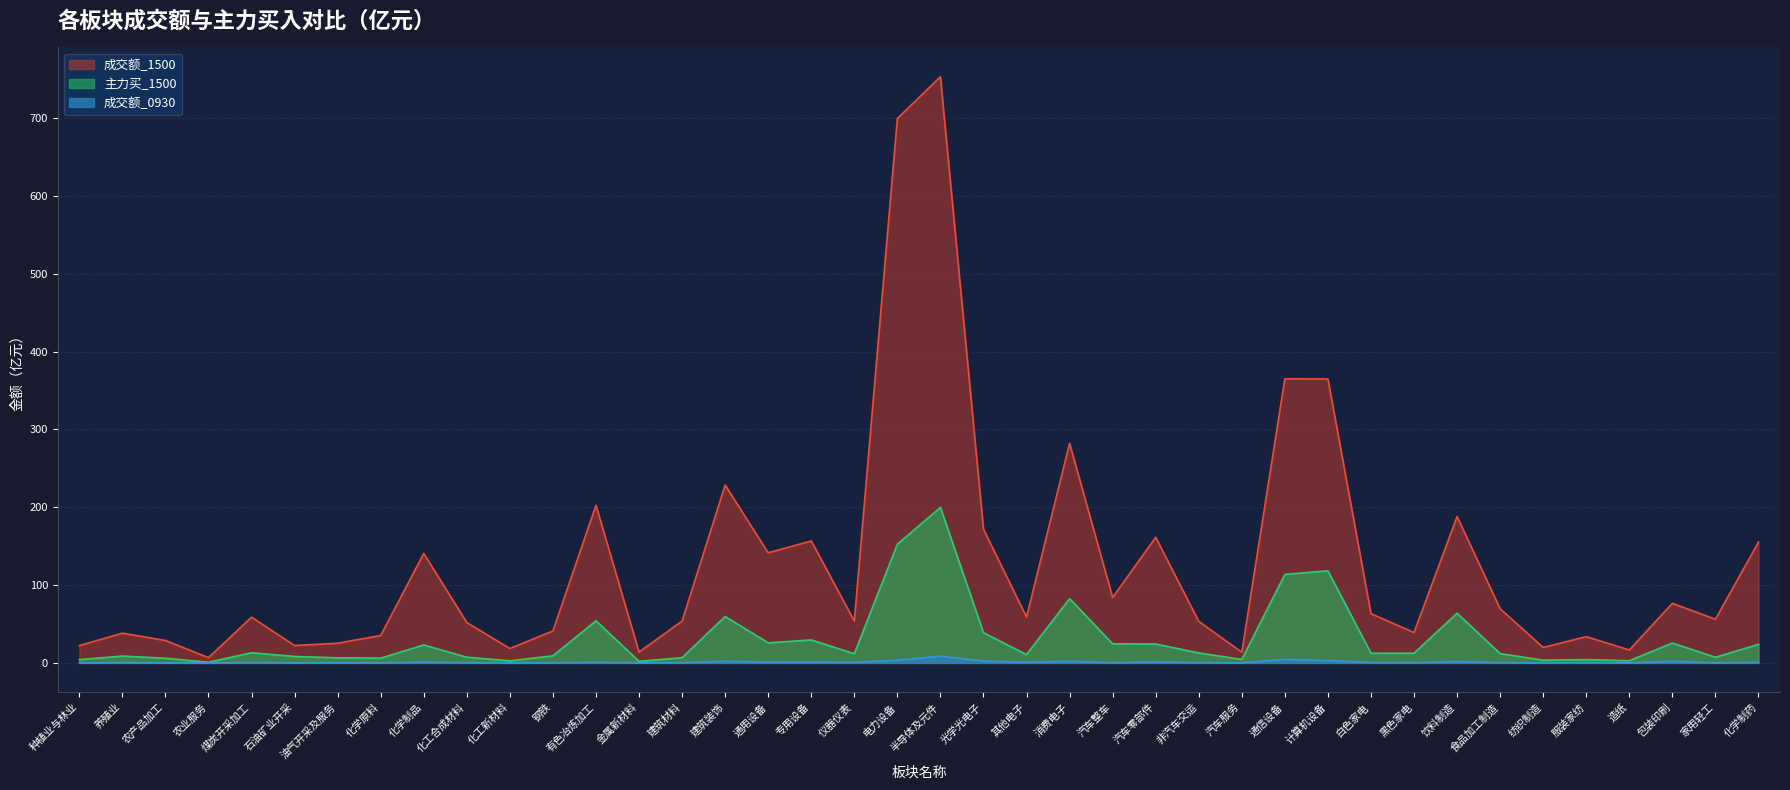

List the labels in order of 成交额_1500 value, smallest first.

农业服务, 汽车服务, 金属新材料, 造纸, 化工新材料, 纺织制造, 种植业与林业, 石油矿业开采, 油气开采及服务, 农产品加工, 服装家纺, 化学原料, 养殖业, 黑色家电, 钢铁, 化工合成材料, 非汽车交运, 建筑材料, 仪器仪表, 家用轻工, 煤炭开采加工, 其他电子, 白色家电, 食品加工制造, 包装印刷, 汽车整车, 化学制品, 通用设备, 化学制药, 专用设备, 汽车零部件, 光学光电子, 饮料制造, 有色冶炼加工, 建筑装饰, 消费电子, 计算机设备, 通信设备, 电力设备, 半导体及元件